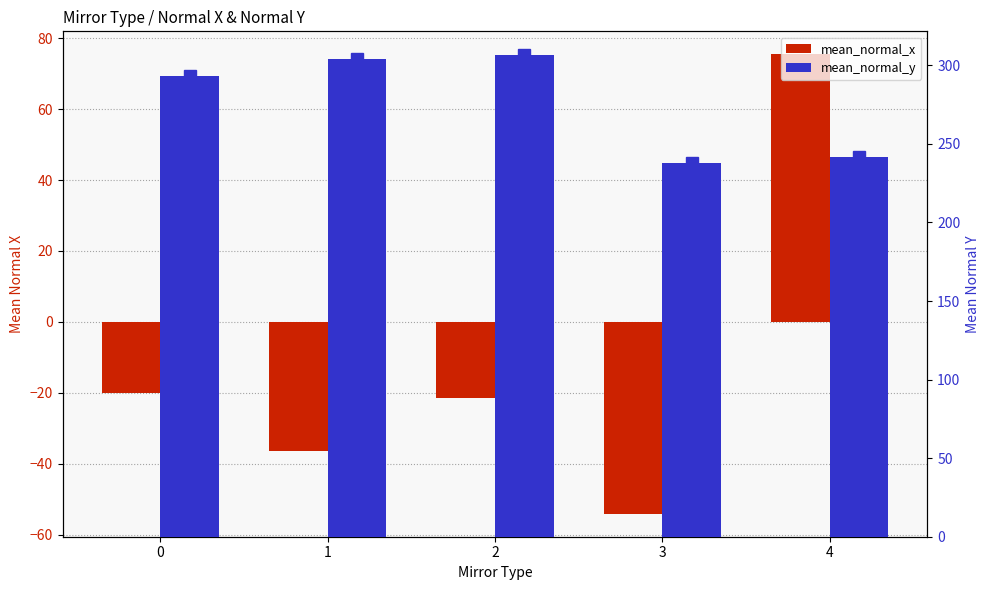

What value does the mean_normal_y series have at 0?

293.0